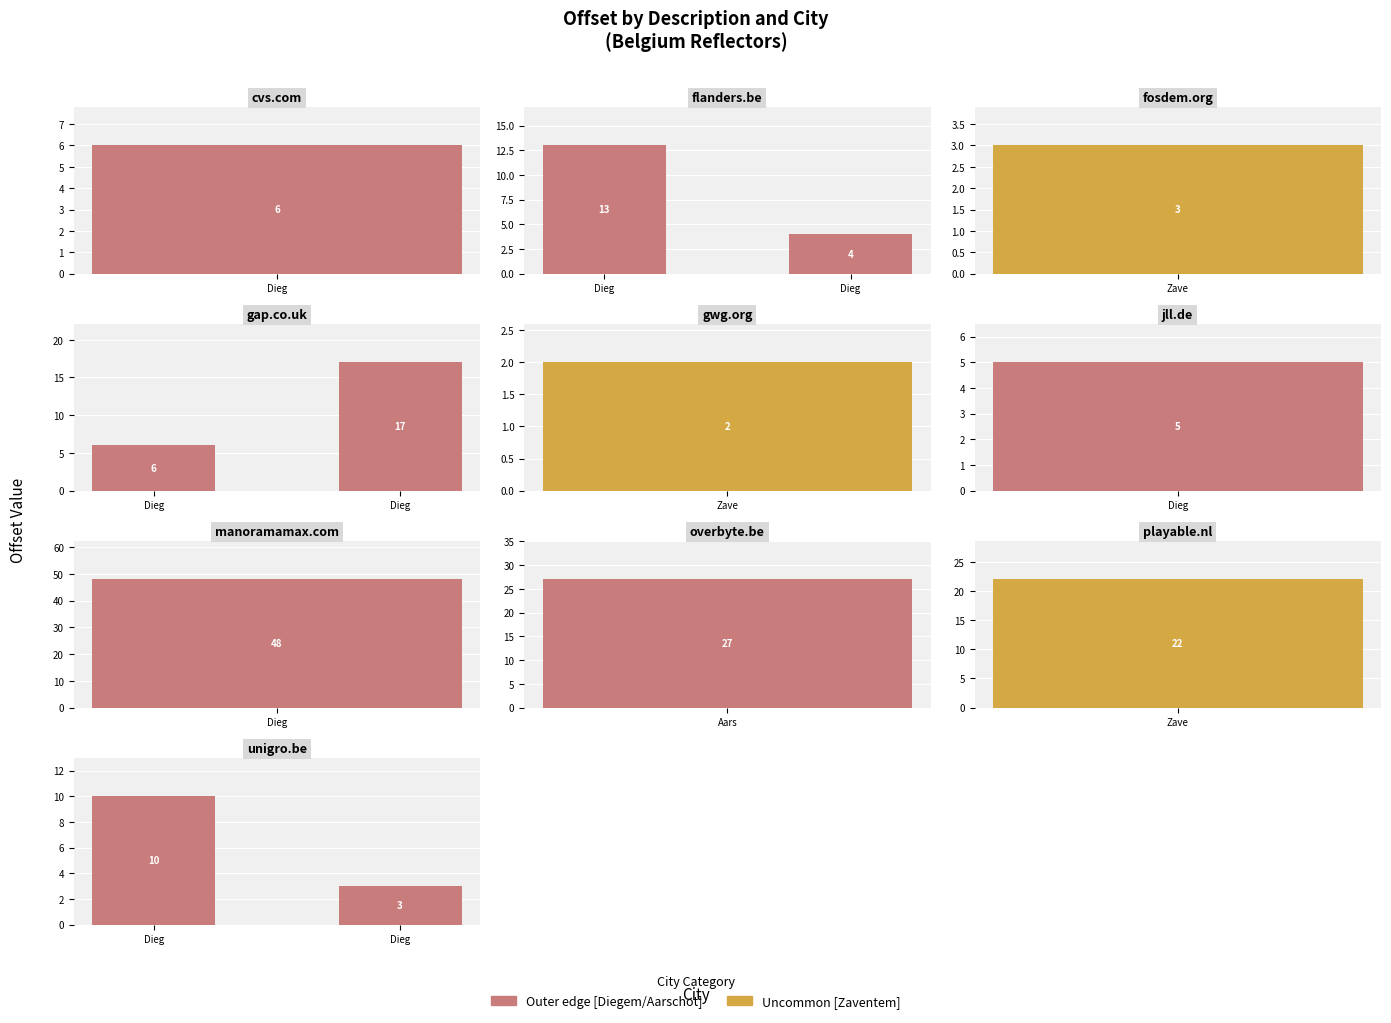

Is the value of ip_version at cvs.com greater than the value of offset at gwg.org?

Yes